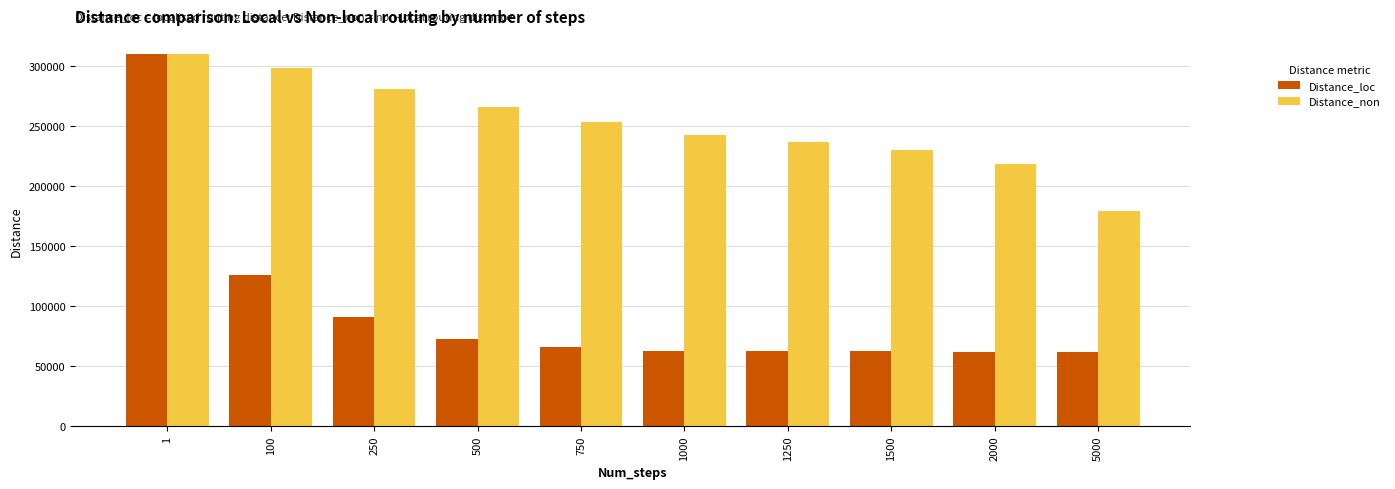

The value of Distance_non at 1 is 309636. True or false?

True